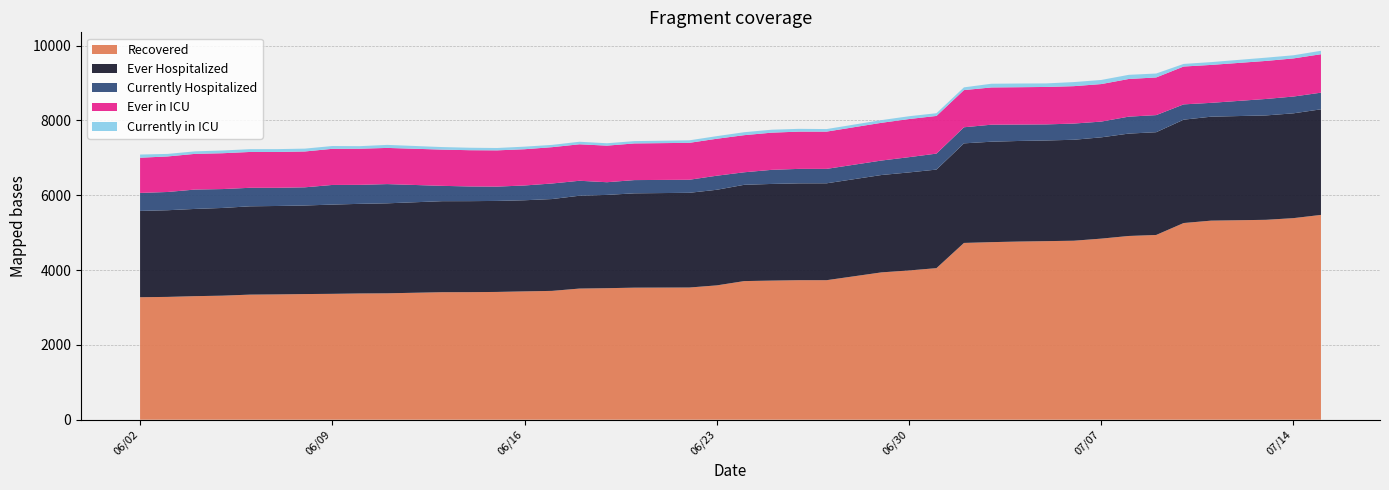

Reading right to left, extract all data points from this chart.

Recovered: 5475	5389	5344	5322	5258	4939	4912	4841	4785	4774	4763	4747	4726	4052	3990	3939	3730	3730	3719	3706	3591	3534	3530	3516	3506	3444	3431	3416	3410	3409	3379	3375	3365	3359	3350	3344	3316	3303	3283	3275
Ever Hospitalized: 2823	2802	2791	2779	2763	2747	2737	2708	2699	2691	2689	2685	2662	2635	2621	2603	2590	2589	2584	2574	2556	2532	2522	2494	2482	2455	2436	2433	2433	2433	2406	2396	2386	2368	2364	2361	2345	2332	2317	2307
Currently Hospitalized: 445	449	440	370	409	457	453	421	433	430	439	455	430	427	408	387	386	387	377	335	376	349	354	339	400	416	395	383	393	410	514	508	525	486	486	495	505	518	488	481
Ever in ICU: 1028	1019	1017	1014	1012	1007	1007	1003	1000	1001	998	996	994	1007	1019	1009	996	996	994	992	988	987	980	978	975	971	969	969	969	969	967	966	966	958	958	958	958	954	950	941
Currently in ICU: 92	84	87	75	70	105	111	110	109	95	99	99	73	73	75	72	68	74	79	79	70	67	62	64	68	61	69	63	66	68	81	68	75	76	76	75	73	67	68	85